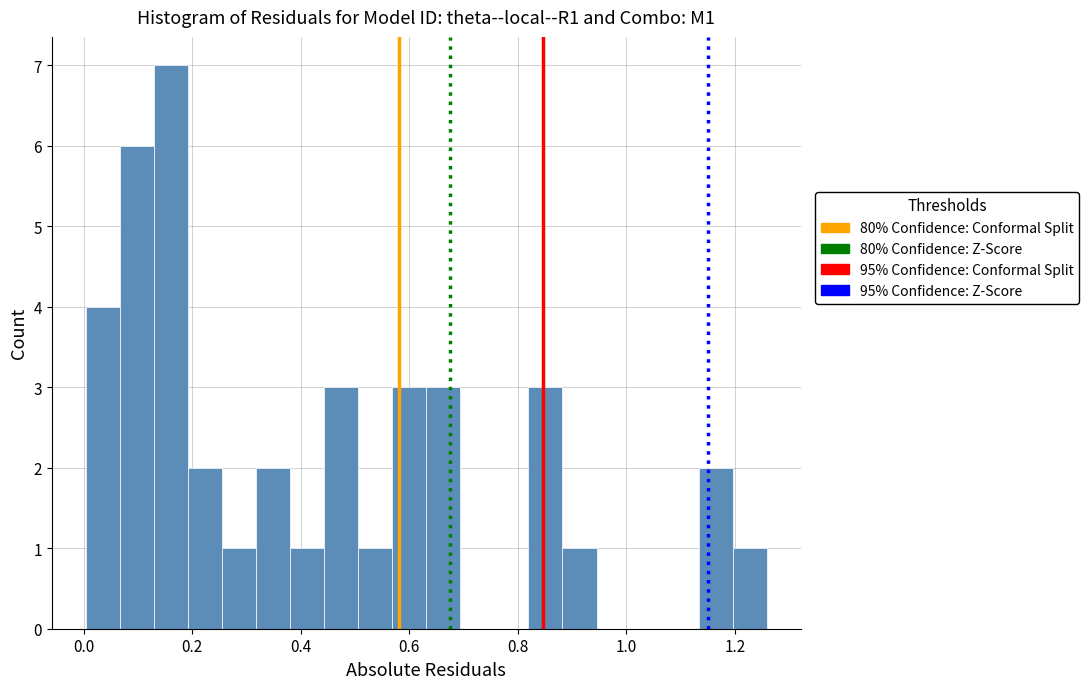

Around what value on the x-axis is the tallest bar? Give the approximate position of its centre, as read against the axis.

0.16